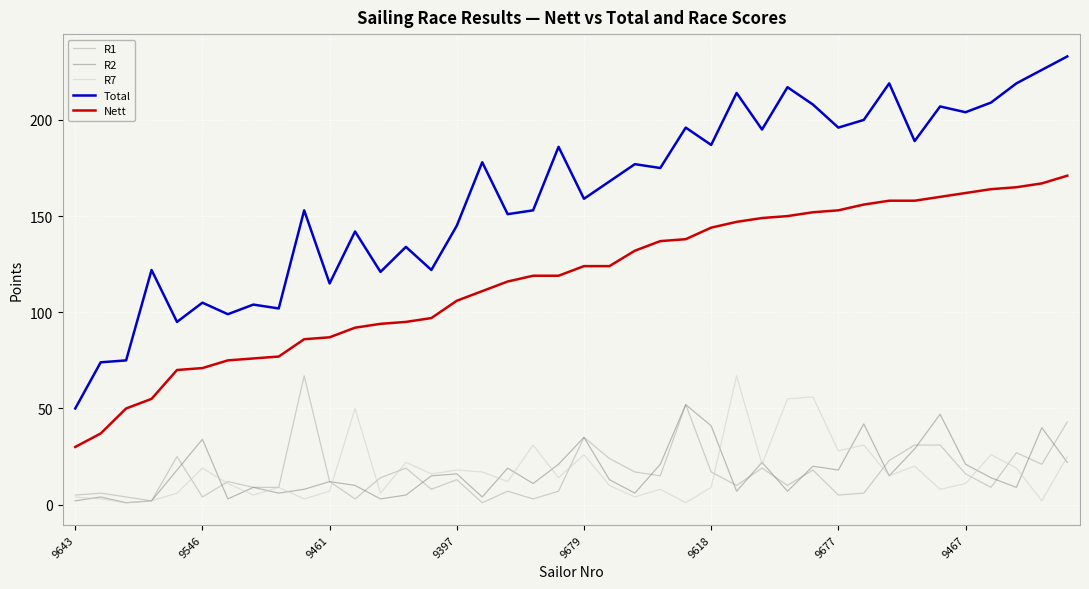

True or false: R2 and R1 intersect in this chart.

True